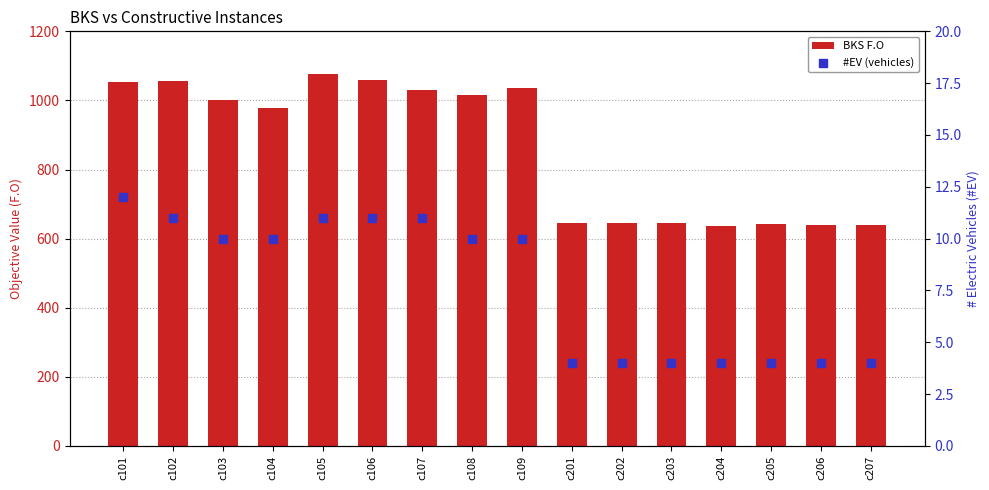

At which category is the sum across all series the highest?

c105